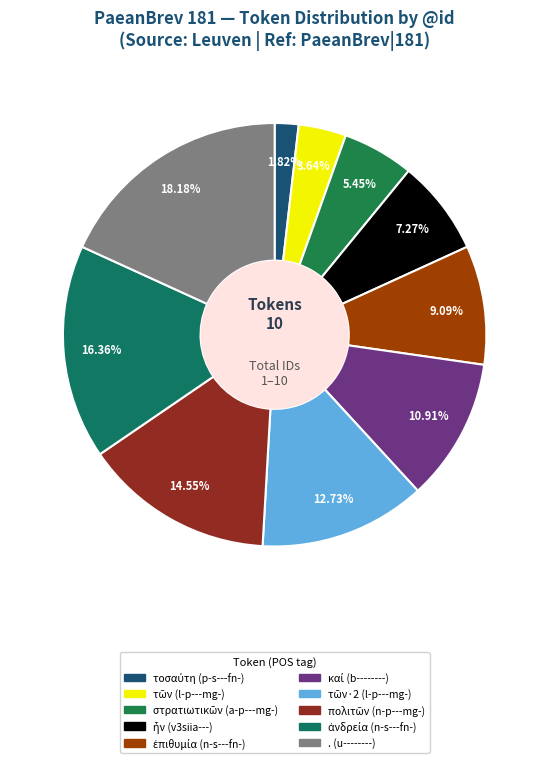

To the nearest percent, what percentage of the pie is ἦν (v3siia---)?

7%